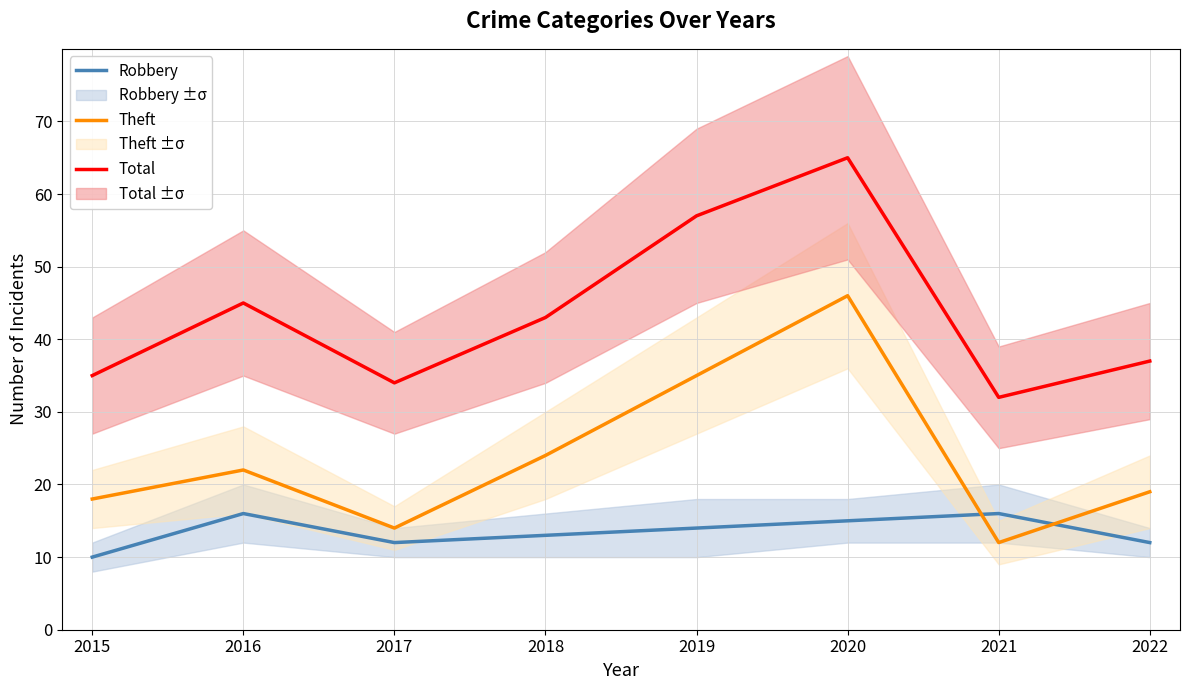

Reading left to right, what are all the values shown in this chart?

Robbery: 2015=10	2016=16	2017=12	2018=13	2019=14	2020=15	2021=16	2022=12
Theft: 2015=18	2016=22	2017=14	2018=24	2019=35	2020=46	2021=12	2022=19
Total: 2015=35	2016=45	2017=34	2018=43	2019=57	2020=65	2021=32	2022=37